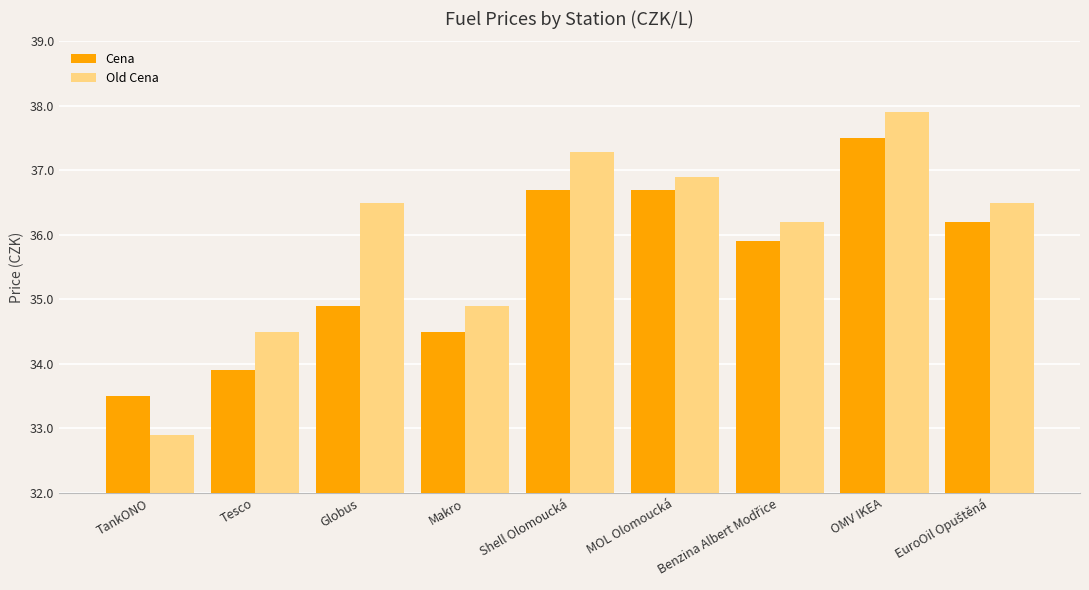

Which category has the lowest value across all series?

TankONO